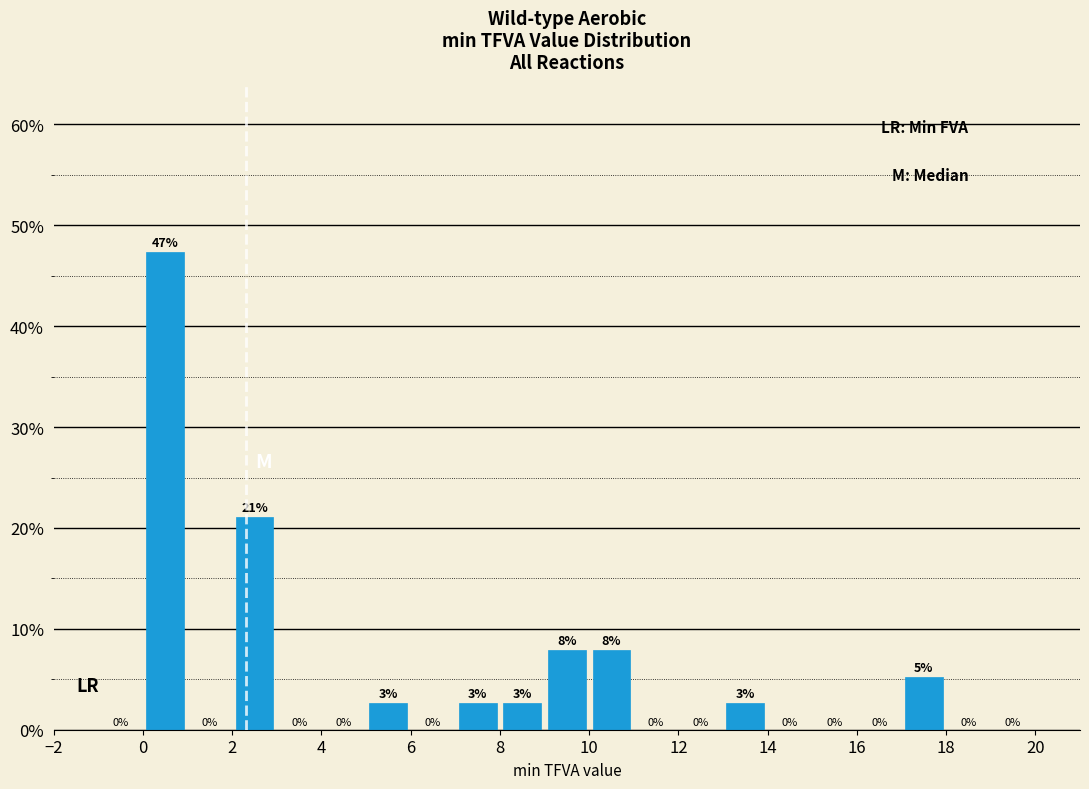

Over which range of the x-axis is the bar tallest?

0 to 1